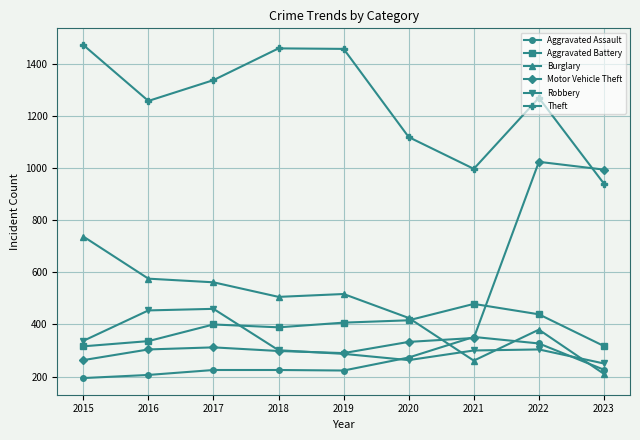

Which series changed the most between 2016 and 2023?

Motor Vehicle Theft